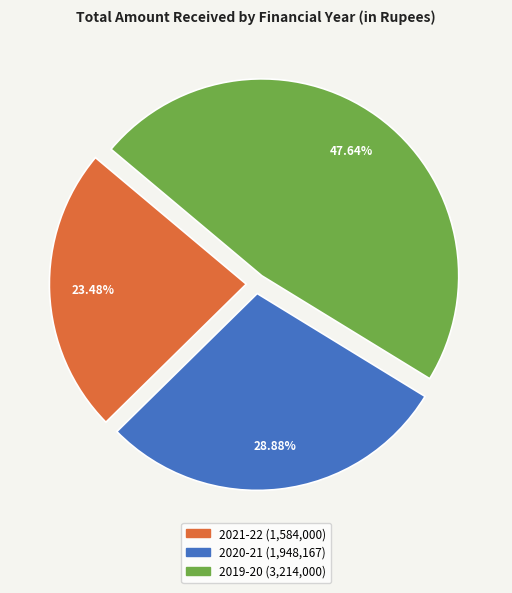

To the nearest percent, what is the difference between the largest and smallest slice percentages?

24%